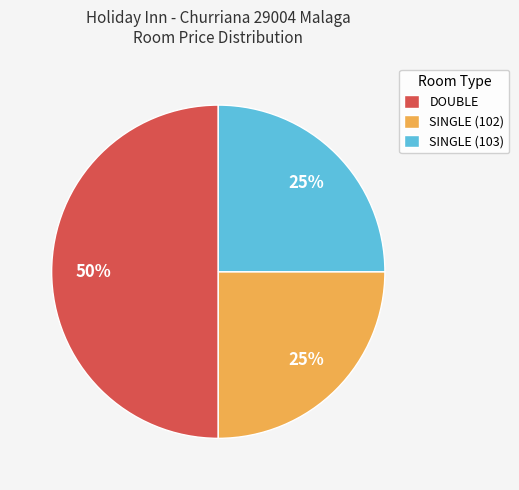

Combined, do SINGLE (103) and DOUBLE account for over 50%?

Yes